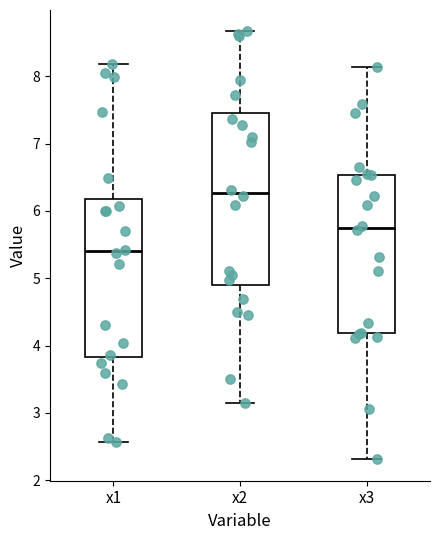

Which box is the tallest, from its lower edge to its upper edge?

x2